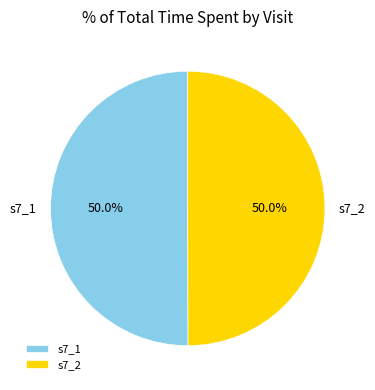

Do s7_1 and s7_2 together represent more than half of the pie?

Yes